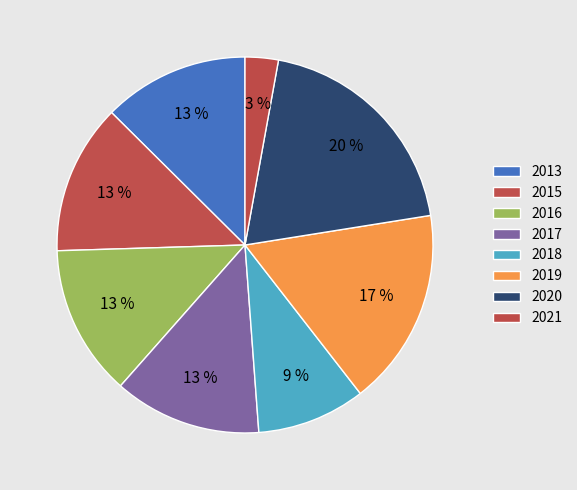

Count the number of slices in the pie.

8